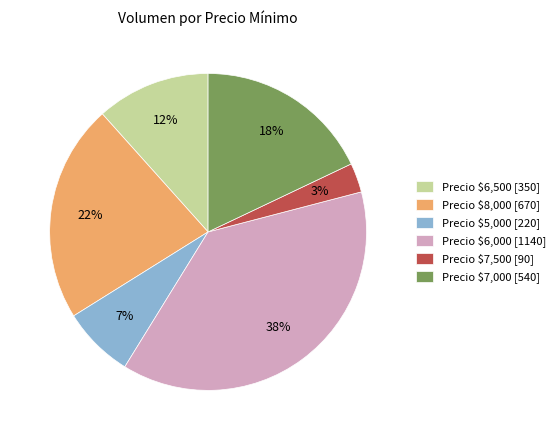

What percentage is the Precio $6,500 [350] slice, to the nearest percent?

12%